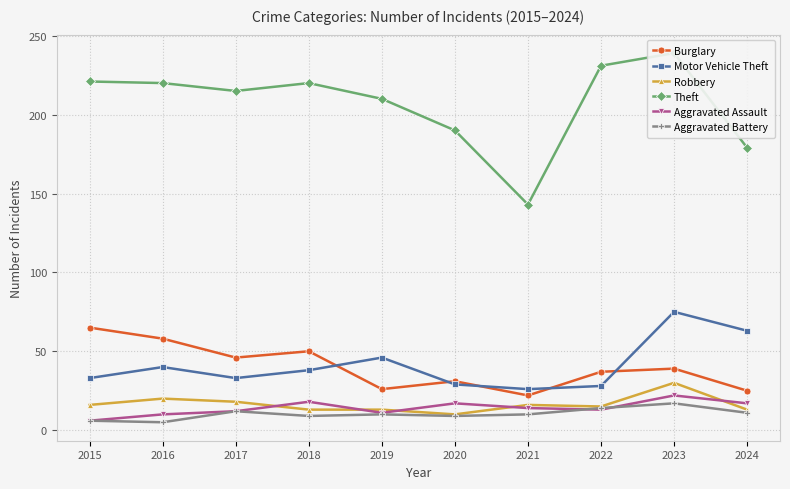

How many values in the Motor Vehicle Theft series are below 38?

5